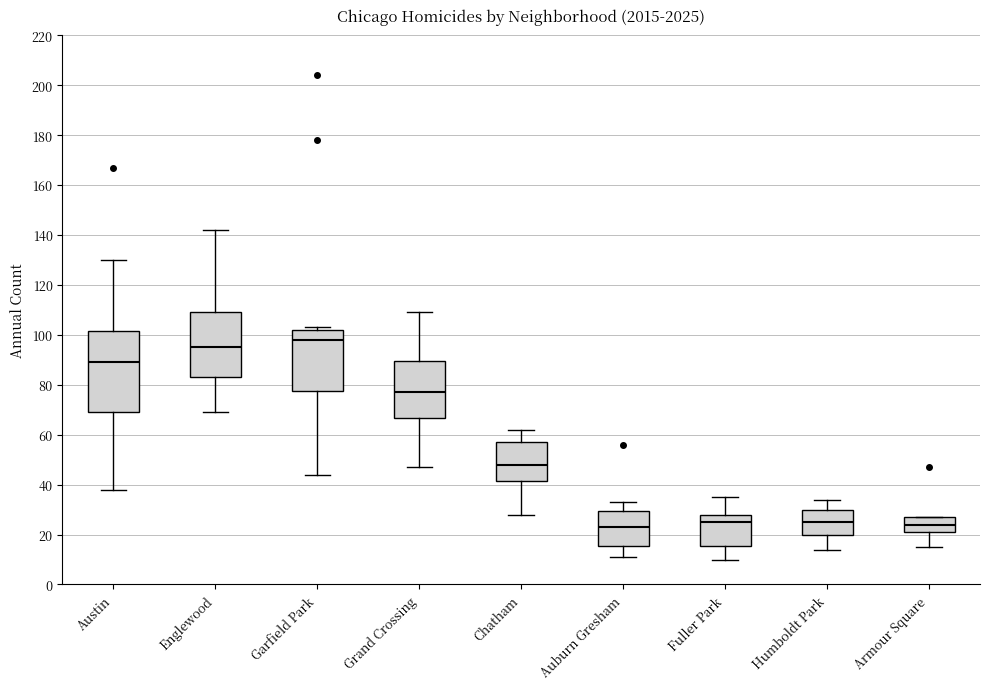

Comparing the boxes themselves (not the whiskers), which one is the tallest?

Austin